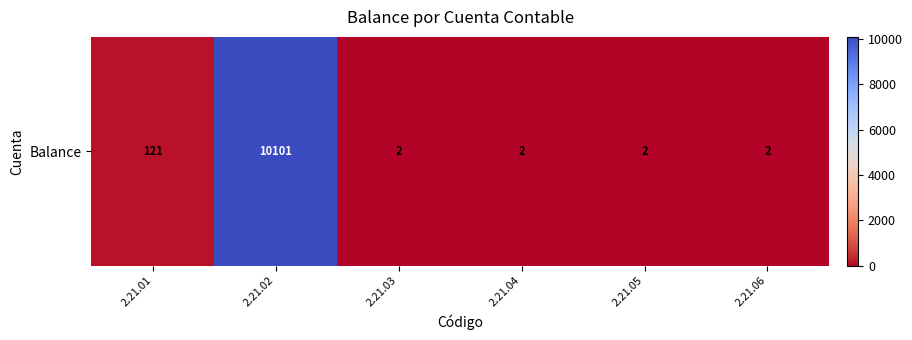

The chart shows a value of 121 at 2.21.01. True or false?

True